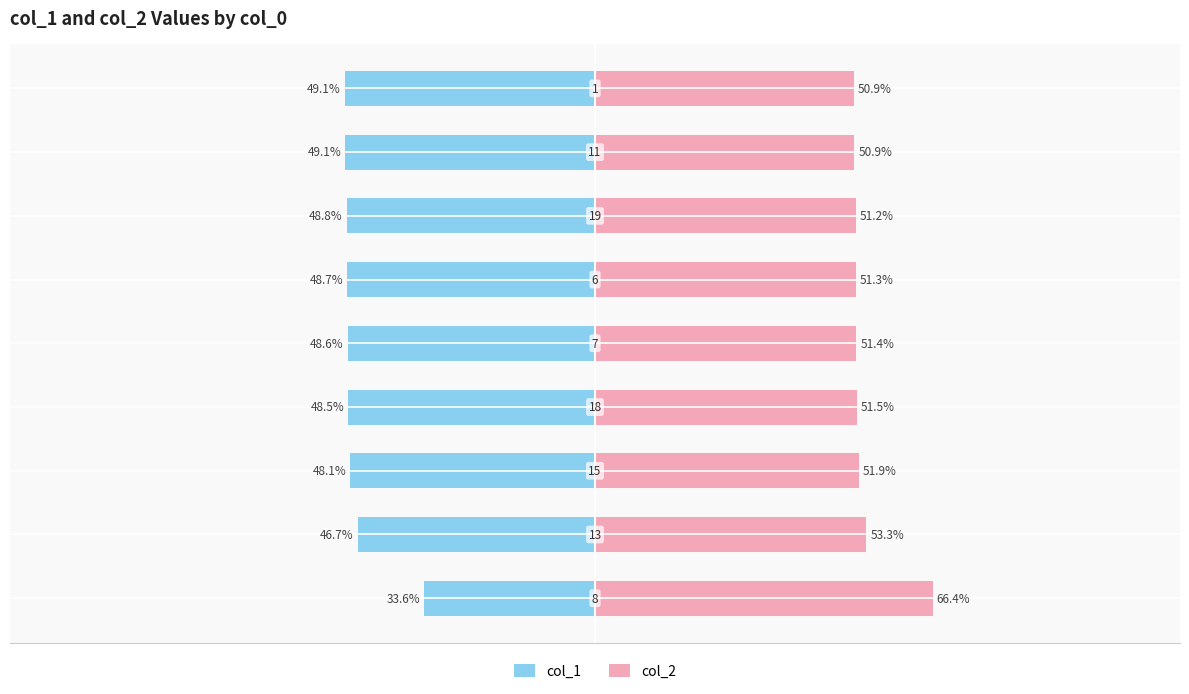

How many series are shown in this chart?

2